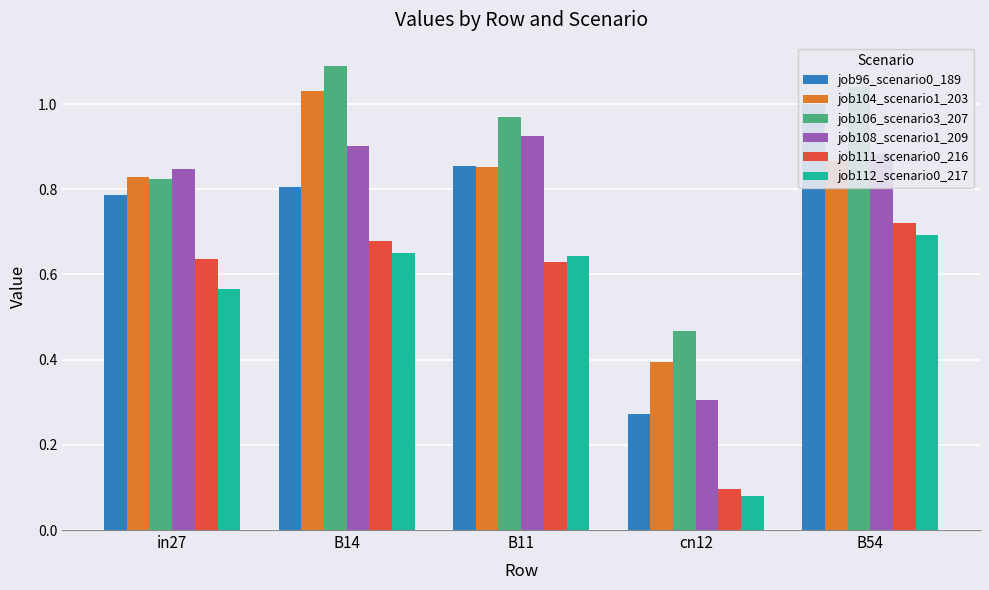

Where is job106_scenario3_207 nearest to the value 0?

cn12